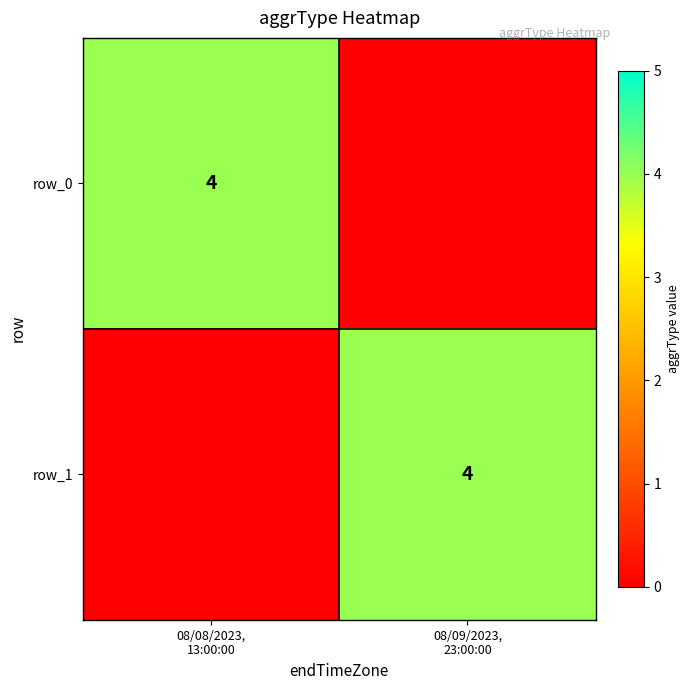

At 08/08/2023,
13:00:00, list the series in order from smallest to largest.

row_1, row_0